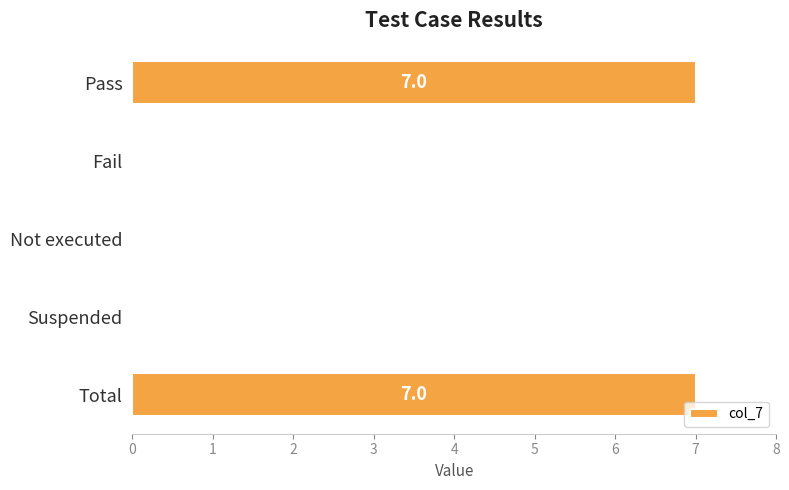

True or false: the data shows 7 at Total.

True